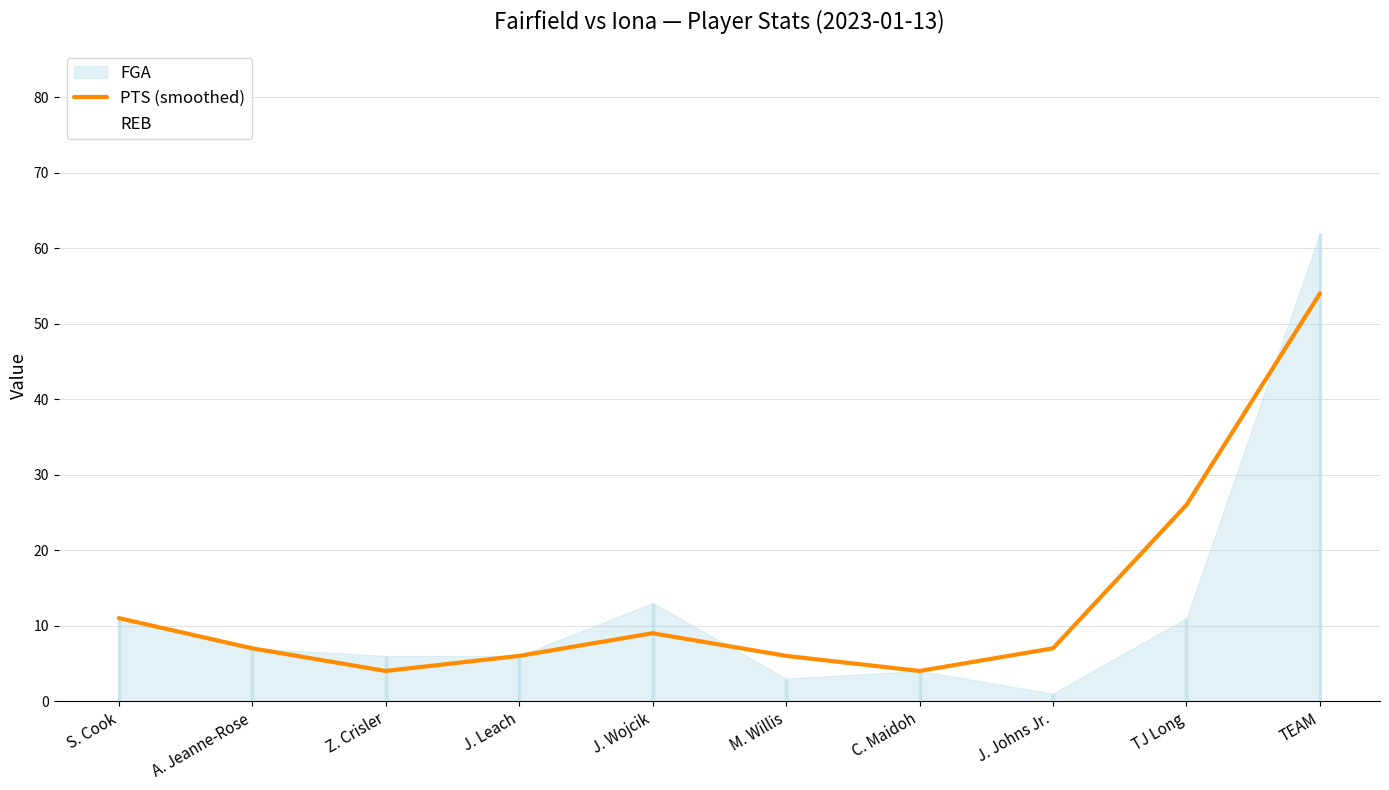

How many lines are shown in the chart?

2